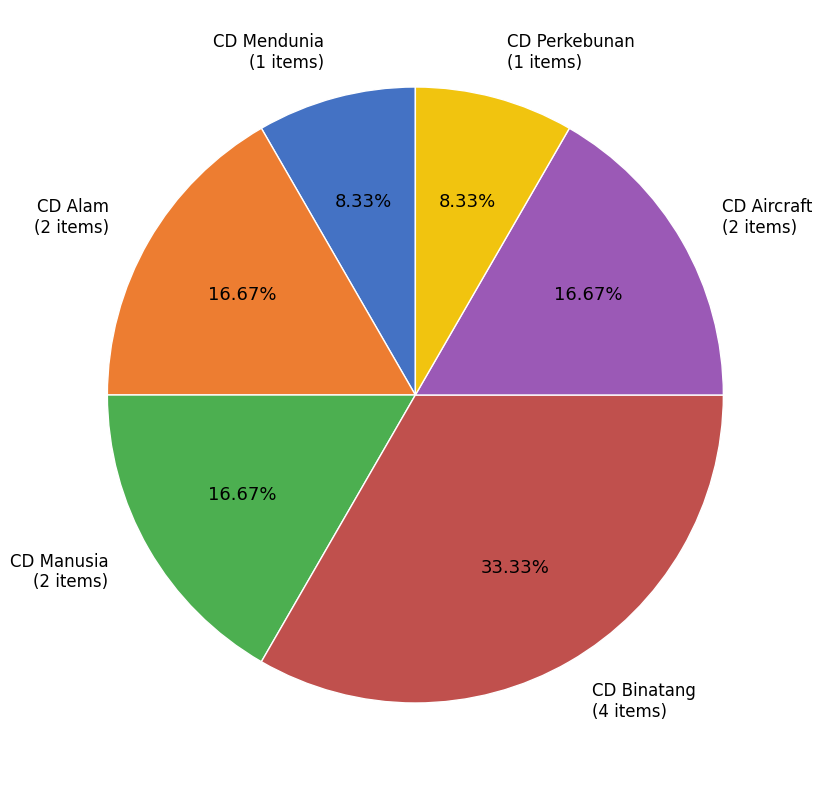

Which category has the biggest portion of the pie?

CD Binatang